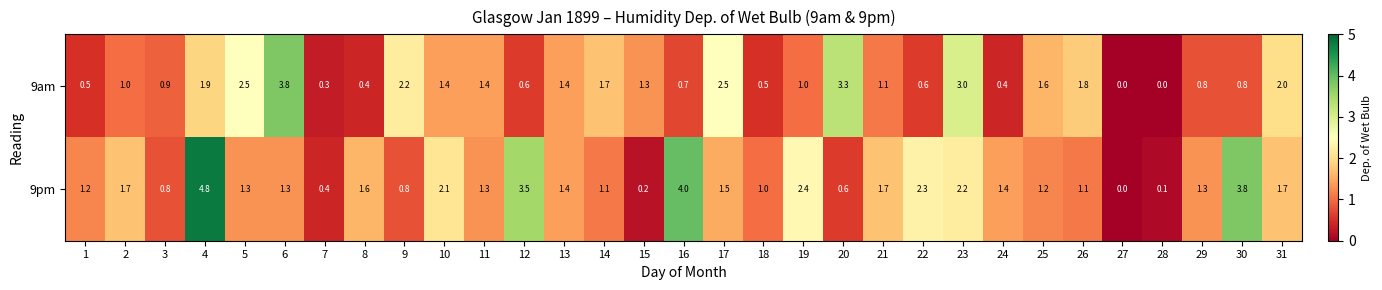

What is the sum of the 9pm values at 12 and 14?

4.6